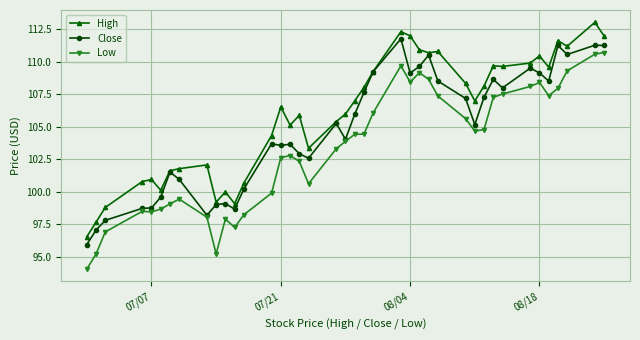

What is the minimum value shown in the chart?

94.1